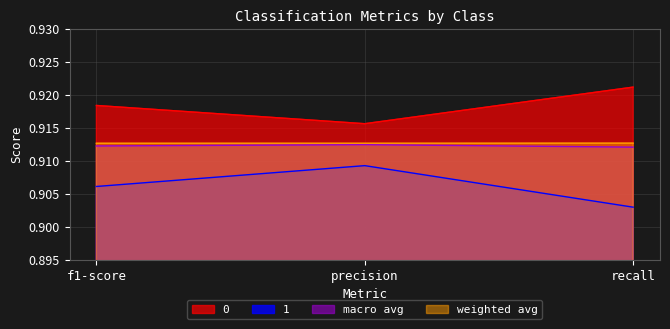

How many lines are shown in the chart?

4